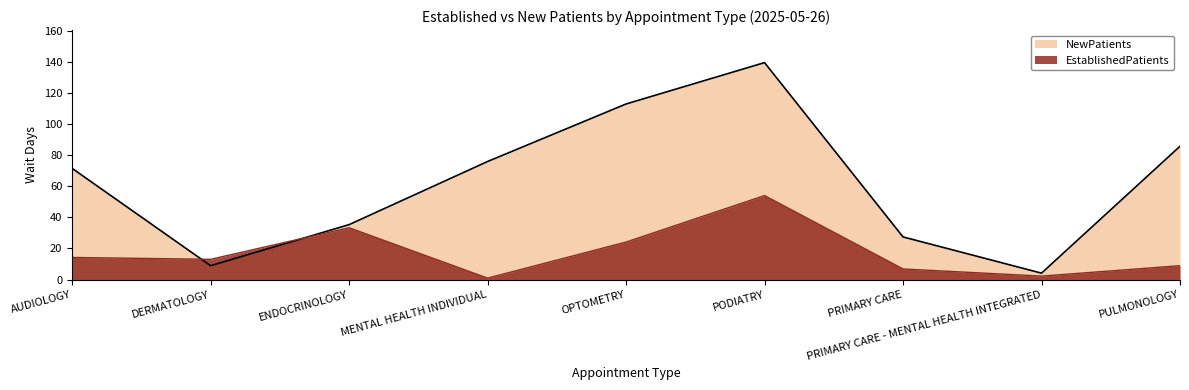

What is the value of the NewPatients point at the 7th from the left?

27.4